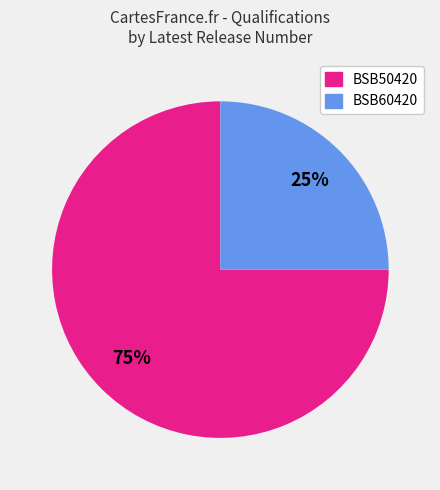

Count the number of slices in the pie.

2